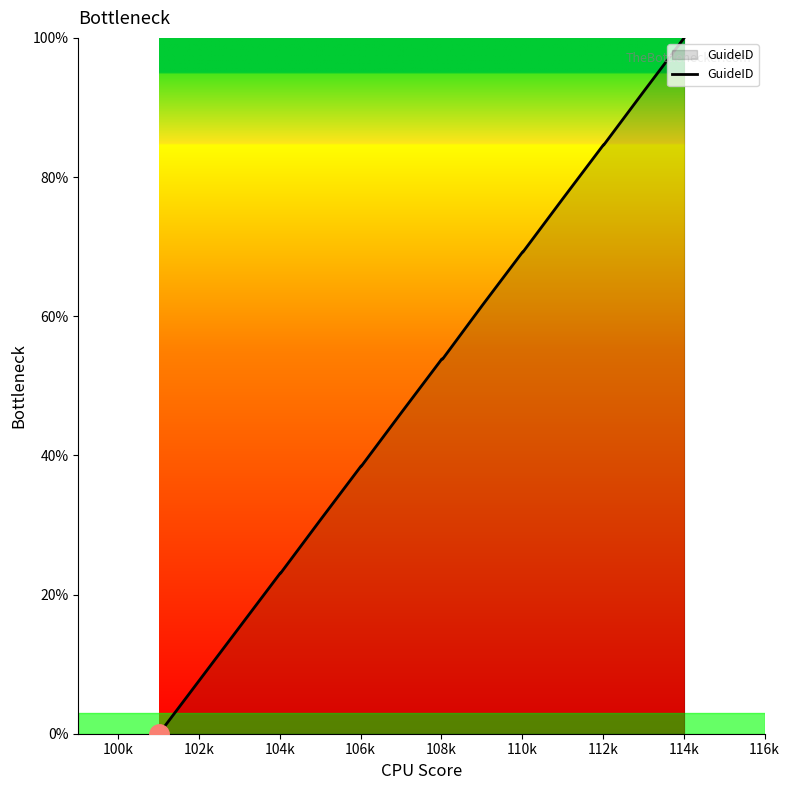

What is the difference between the maximum and minimum values?

100.0